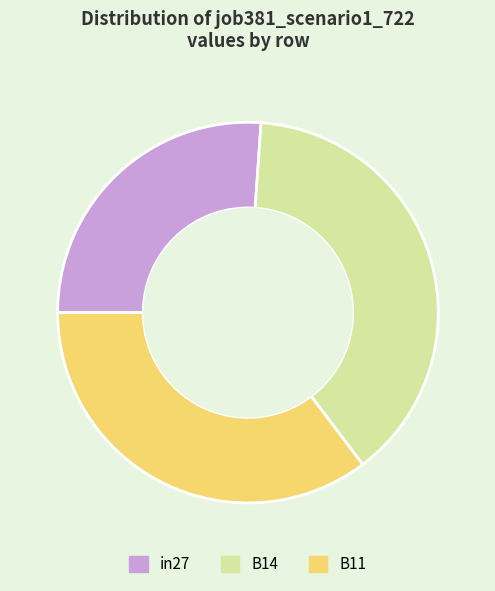

Is B14 the majority of the pie?

No